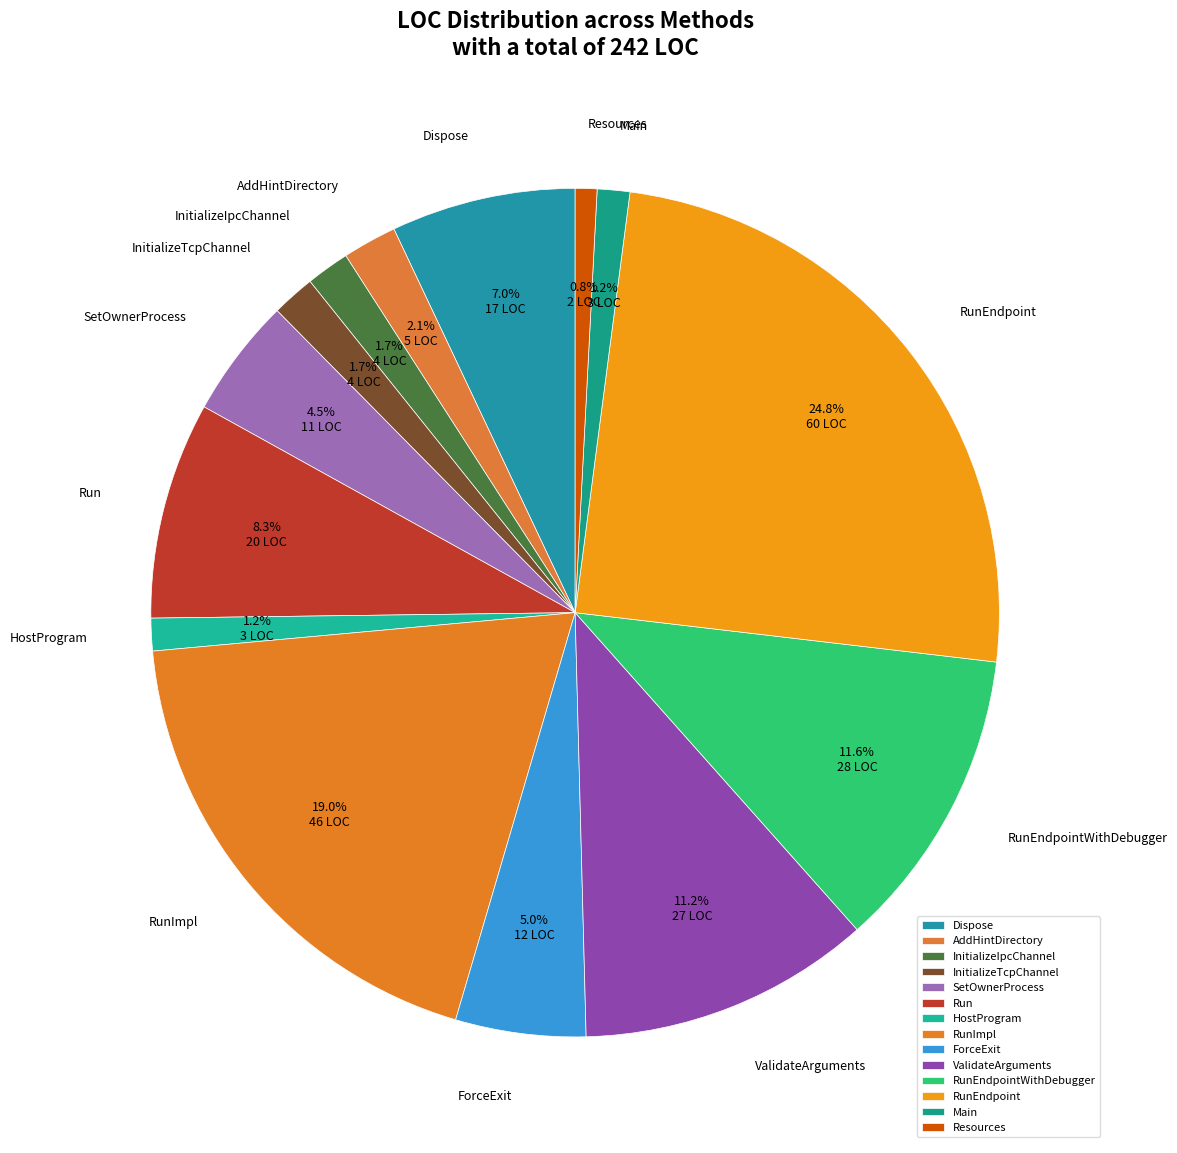

How many slices are in this pie chart?

14